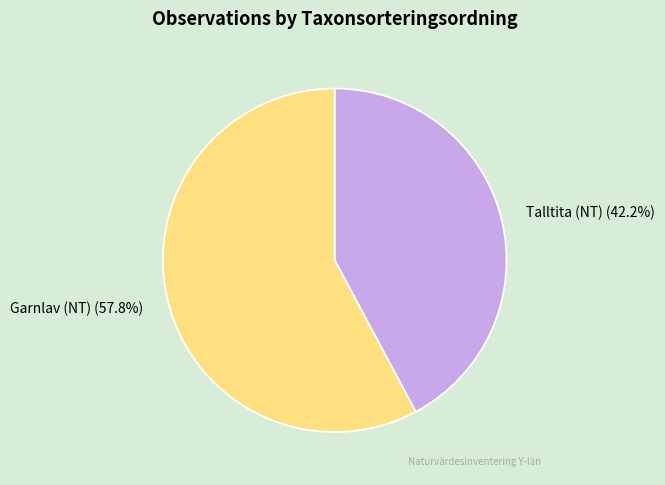

Rank the categories by value from highest to lowest.

Garnlav (NT), Talltita (NT)